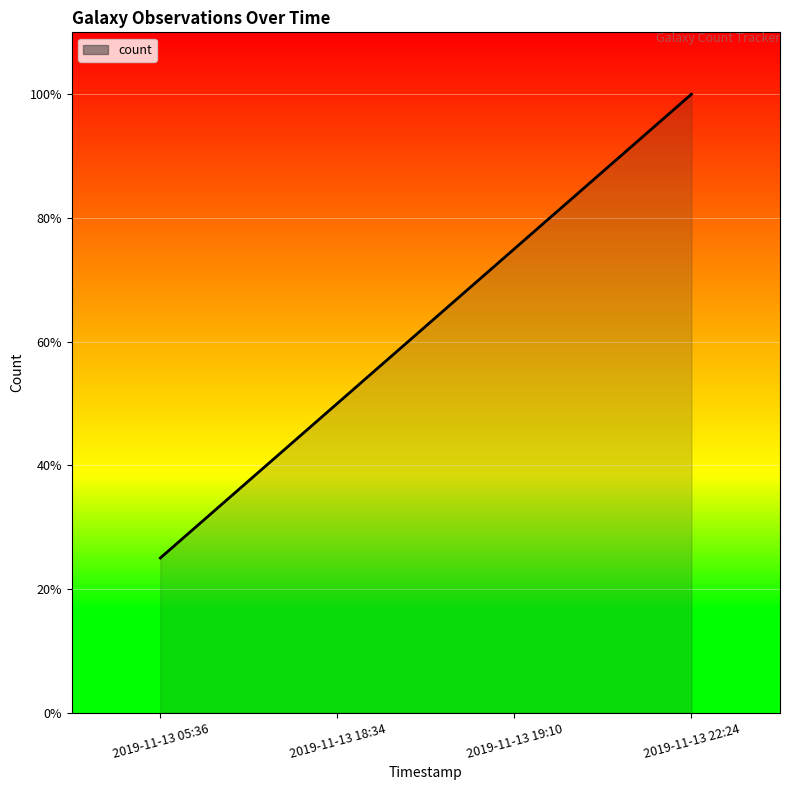

What is the sum of all values?

2.5